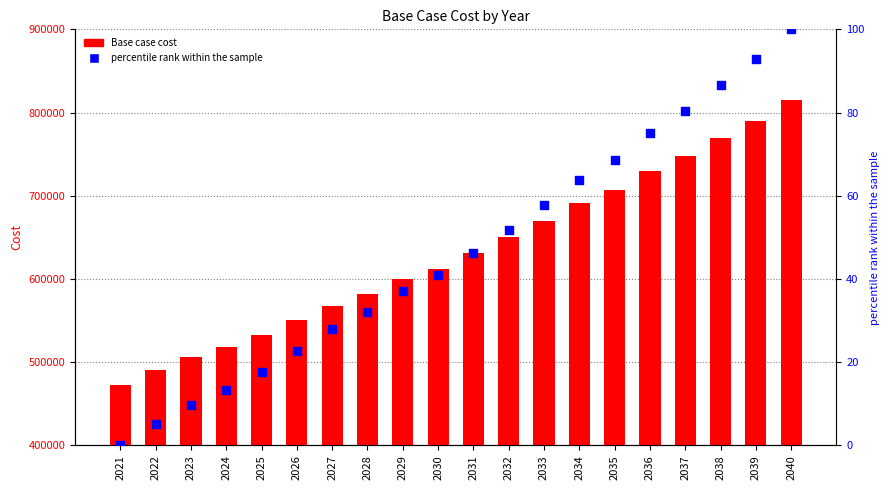

What are all the series names shown in the legend?

Base case cost, percentile rank within the sample